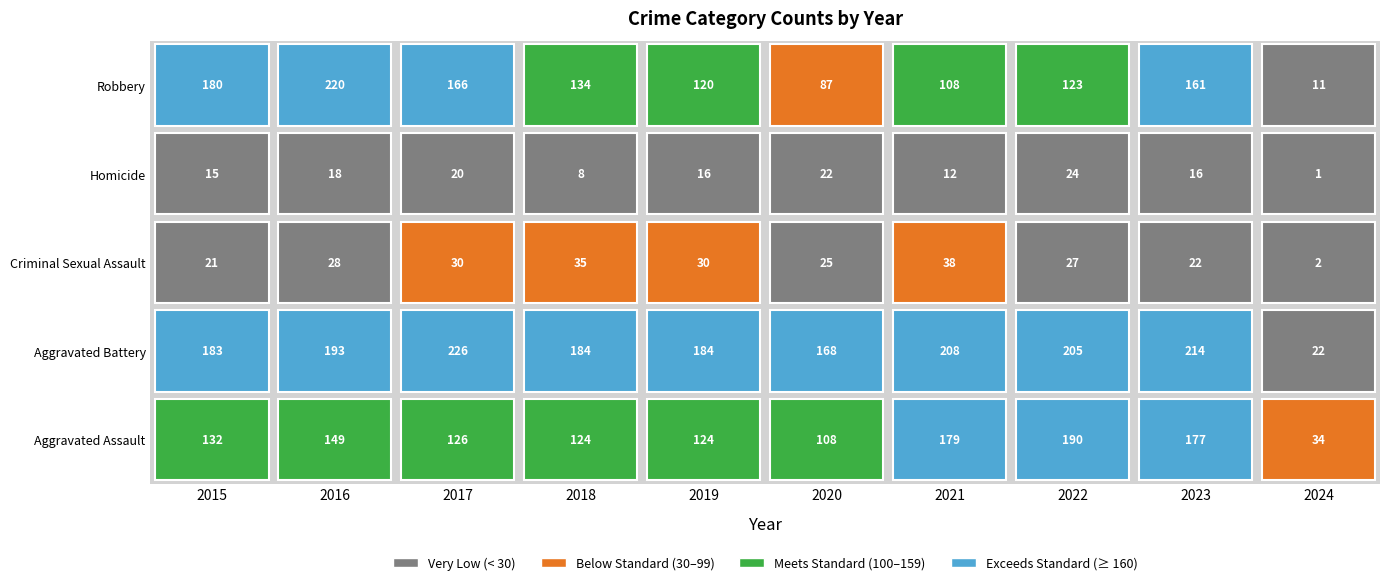

What is the difference between the second highest and second lowest values in the Homicide series?

14